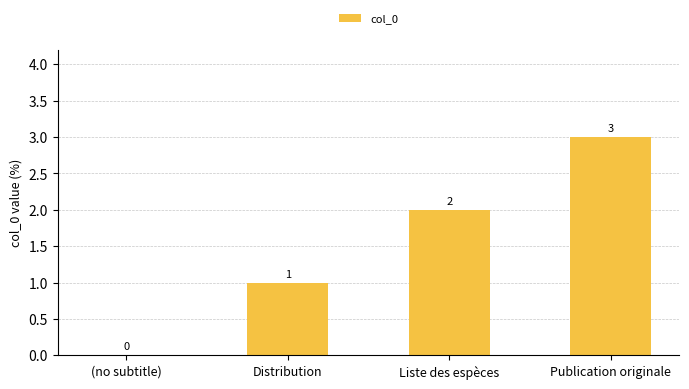

The value at (no subtitle) is 0. True or false?

True